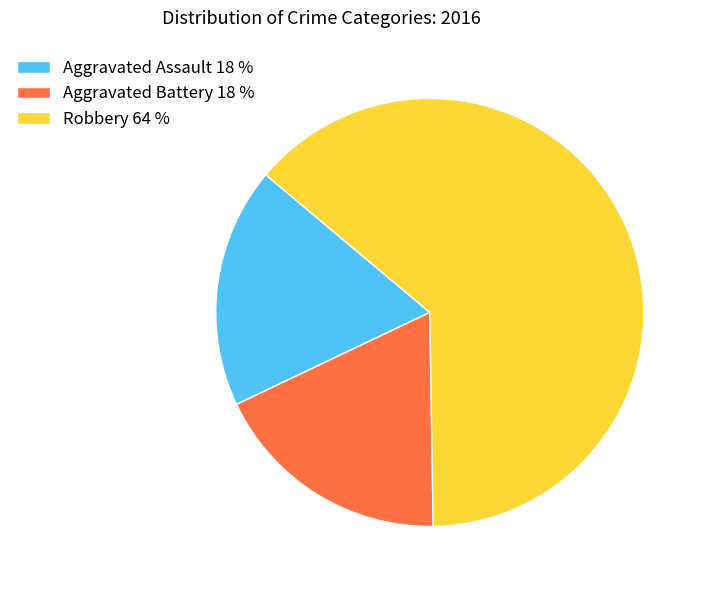

Count the number of slices in the pie.

3